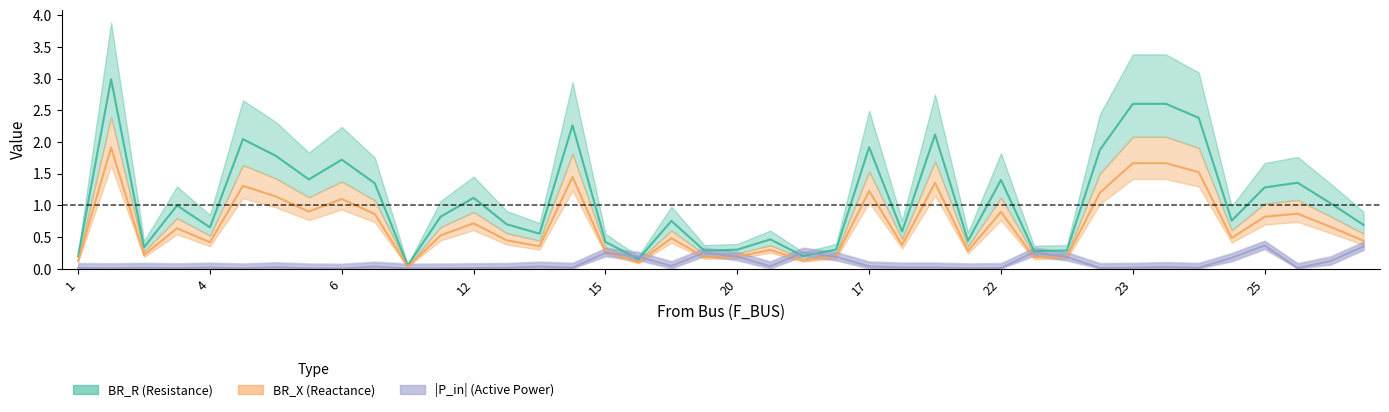

True or false: BR_X and BR_R intersect in this chart.

False